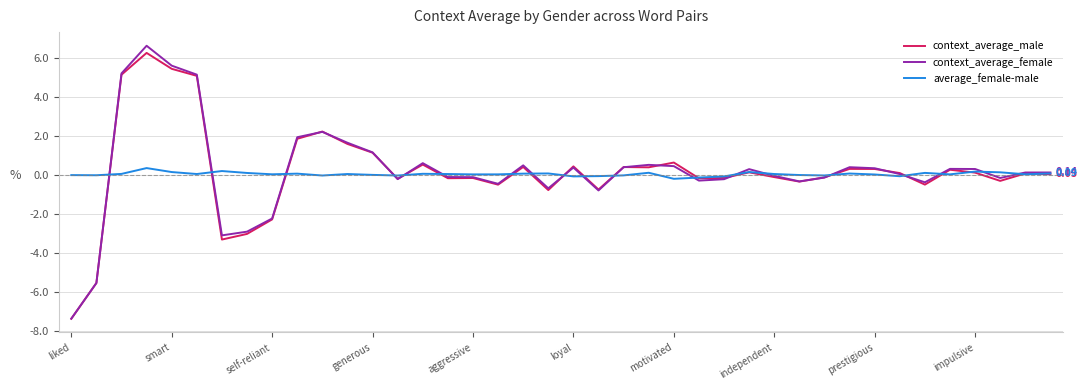

True or false: average_female-male has more than 0 interior local peaks.

True